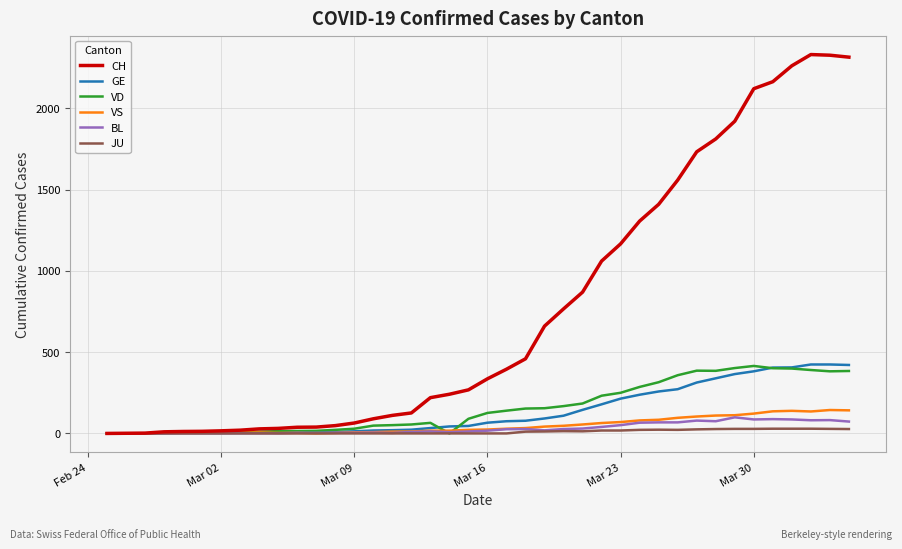

How many lines are shown in the chart?

6